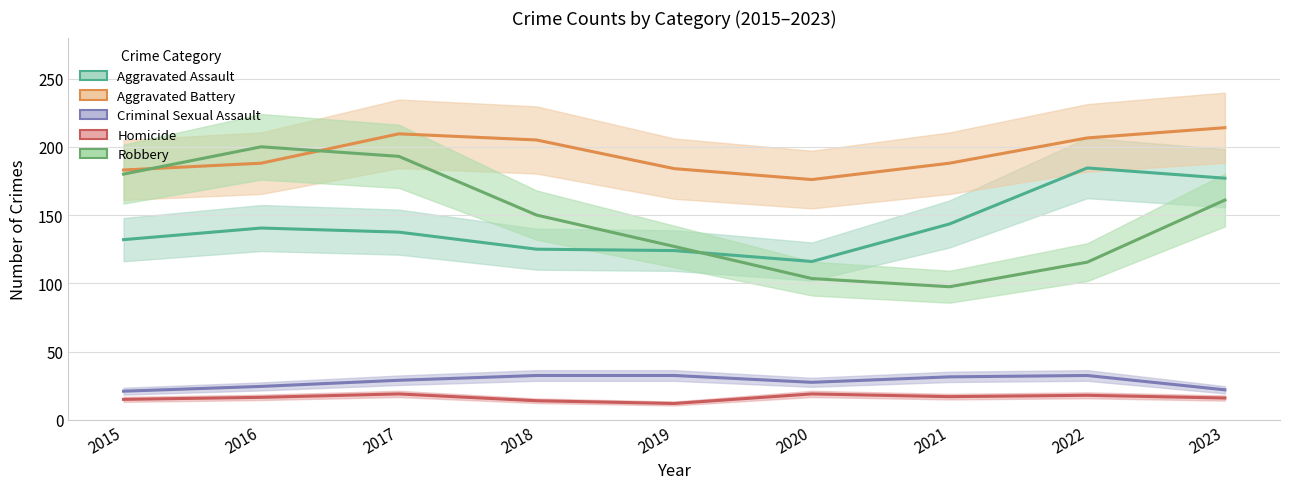

True or false: Homicide has a value of 19.0 at 2017.

True